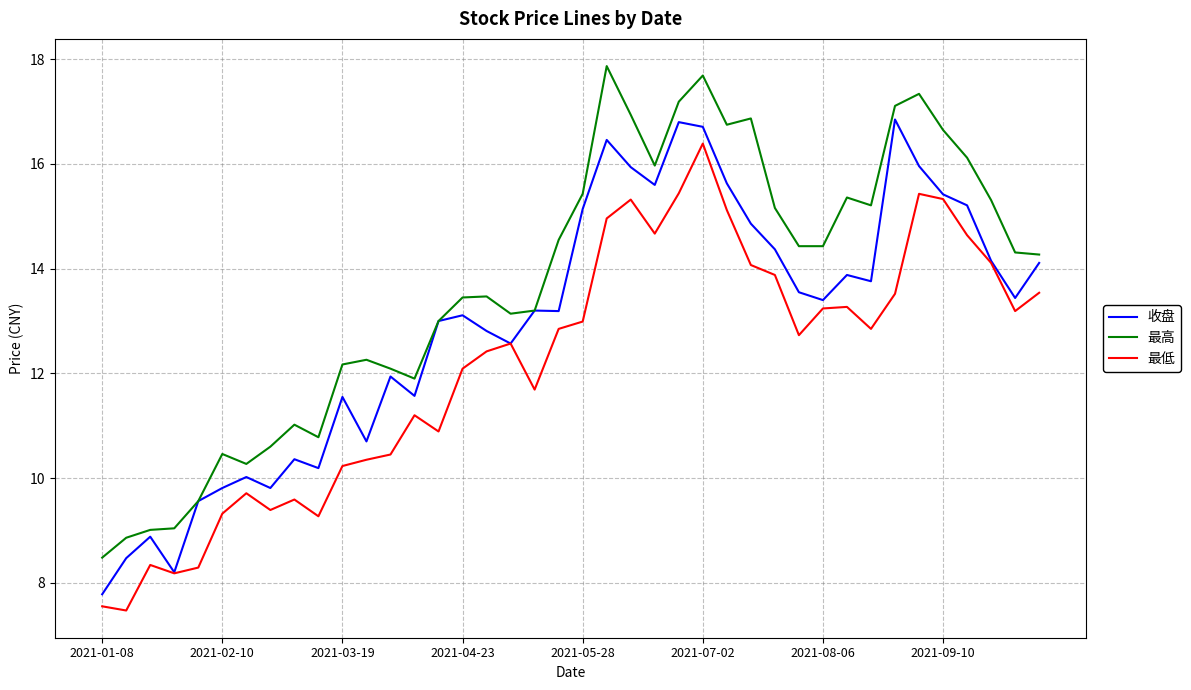

Rank the series by their maximum value, from highest to lowest.

最高, 收盘, 最低